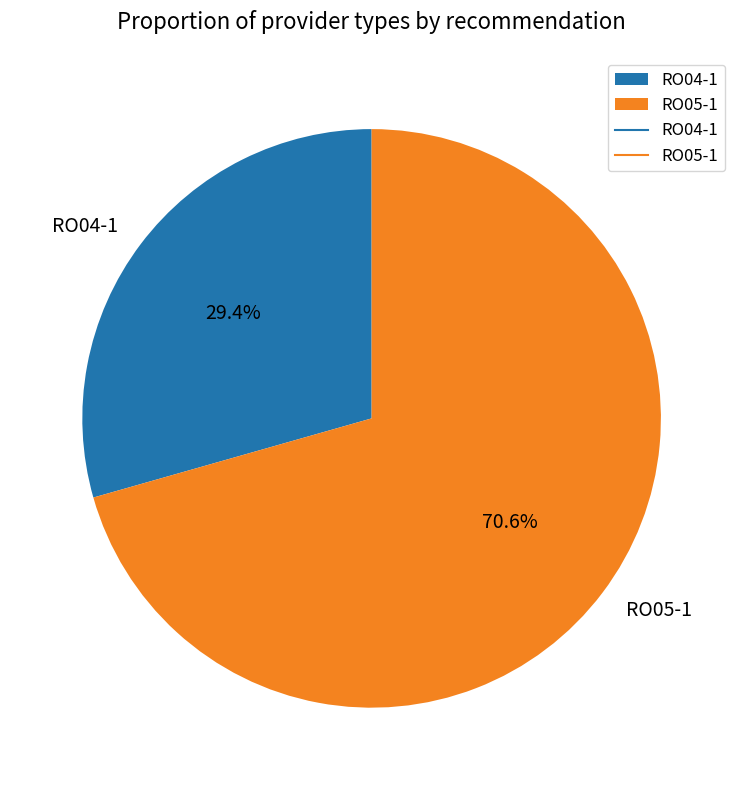

Is it true that RO04-1 is 23% of the pie?

False